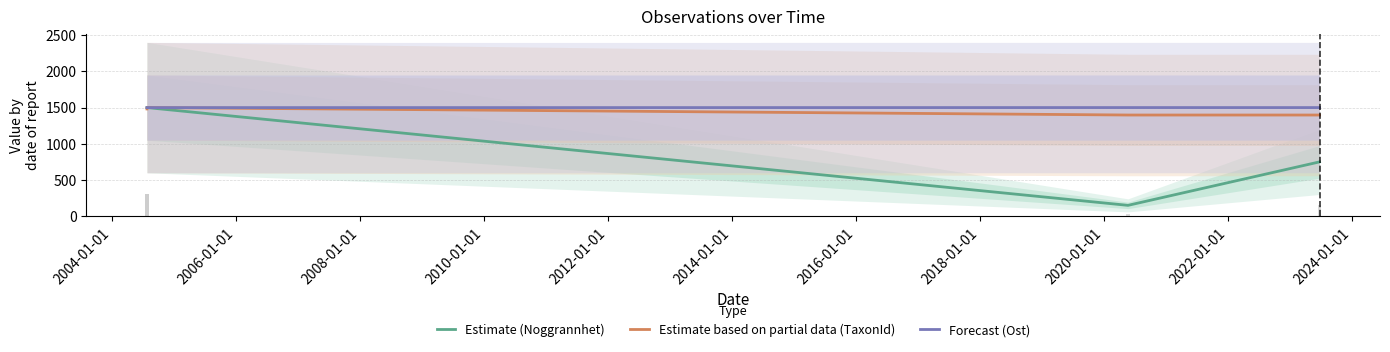

What is the smallest value displayed?

150.0